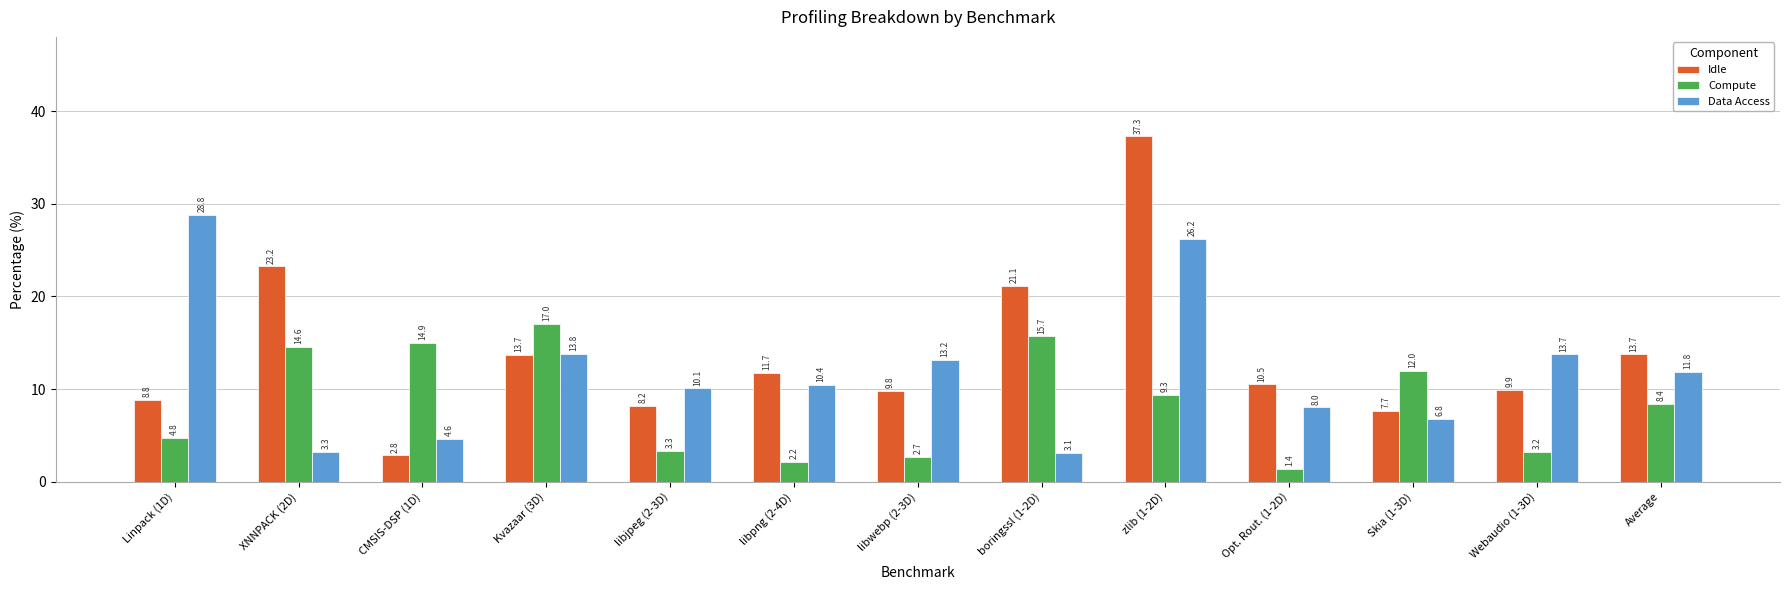

Reading left to right, list all the values displayed in this chart.

Idle: 8.8	23.2	2.8	13.7	8.2	11.7	9.8	21.1	37.3	10.5	7.7	9.9	13.7
Compute: 4.8	14.6	14.9	17.0	3.3	2.2	2.7	15.7	9.3	1.4	12.0	3.2	8.4
Data Access: 28.8	3.3	4.6	13.8	10.1	10.4	13.2	3.1	26.2	8.0	6.8	13.7	11.8